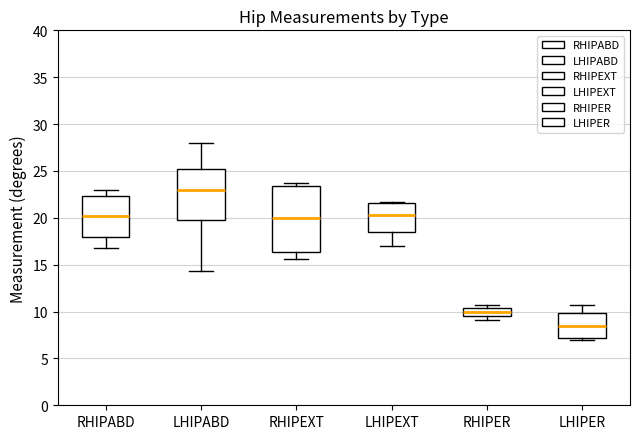

Reading left to right, read every box against the y-axis: the position of its median line, the range the box covers, and the ends of its whiskers. The values are not printed on the chart, so give them approximately, as read against the axis.

RHIPABD: median 20.0, box 18.0 to 22.5, whiskers 17.0 to 23.0
LHIPABD: median 23.0, box 20.0 to 25.0, whiskers 14.5 to 28.0
RHIPEXT: median 20.0, box 16.5 to 23.5, whiskers 15.5 to 23.5 (just above the box's upper edge)
LHIPEXT: median 20.5, box 18.5 to 21.5, whiskers 17.0 to 21.5
RHIPER: median 10.0, box 9.5 to 10.5, whiskers 9.0 to 10.5 (just above the box's upper edge)
LHIPER: median 8.5, box 7.0 to 10.0, whiskers 7.0 (just below the box's lower edge) to 10.5